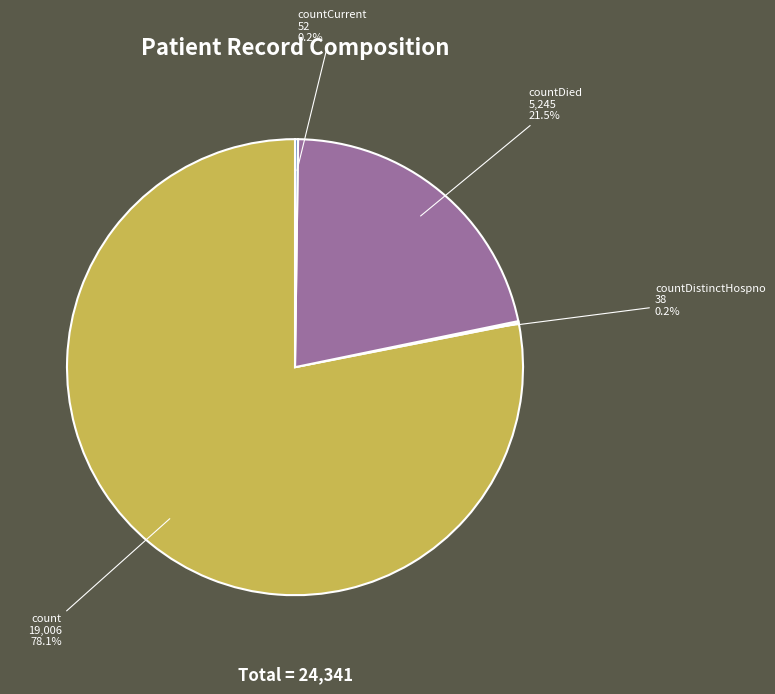

Is there a majority slice in this chart?

Yes